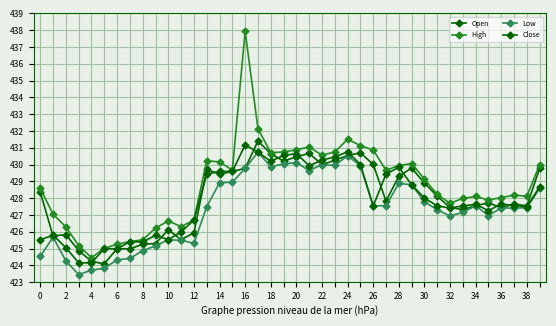

How many distinct data groups are displayed?

4